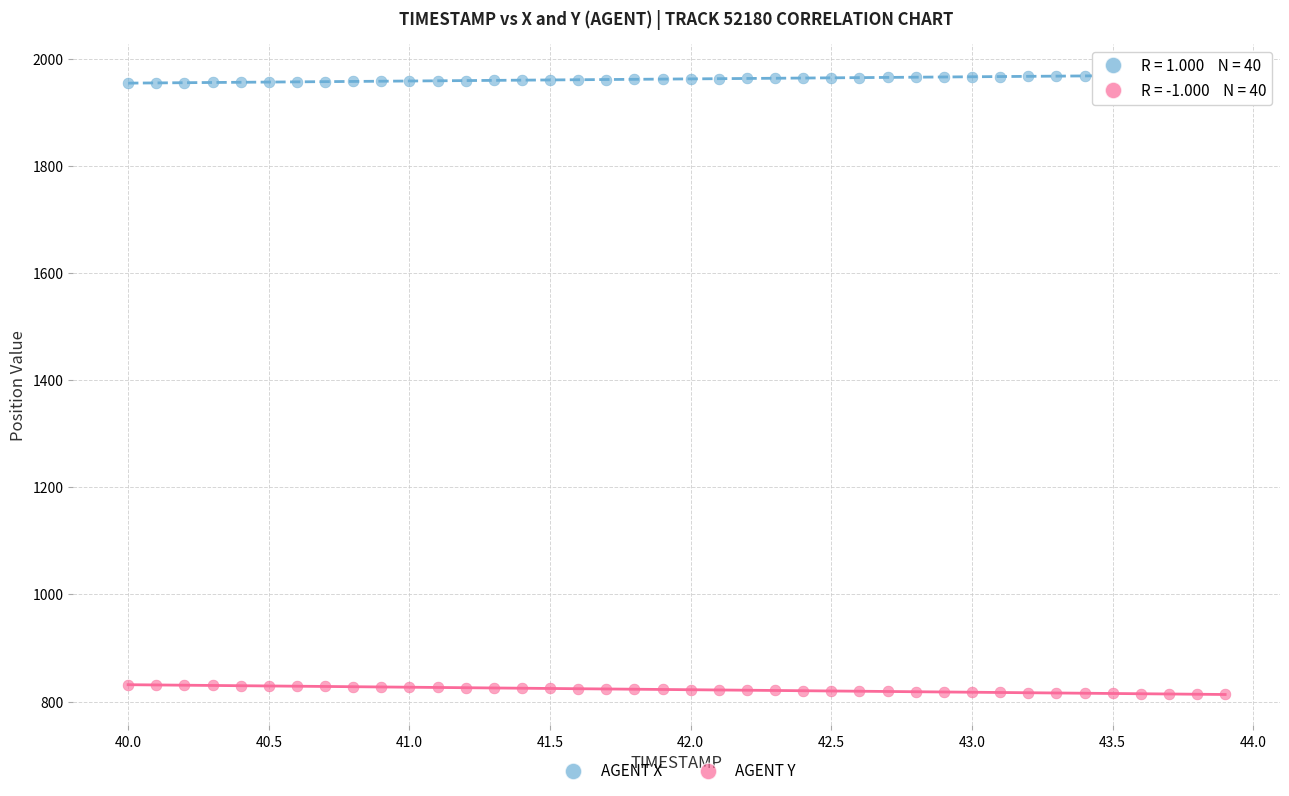

Which series contains the lowest Y value?

AGENT Y